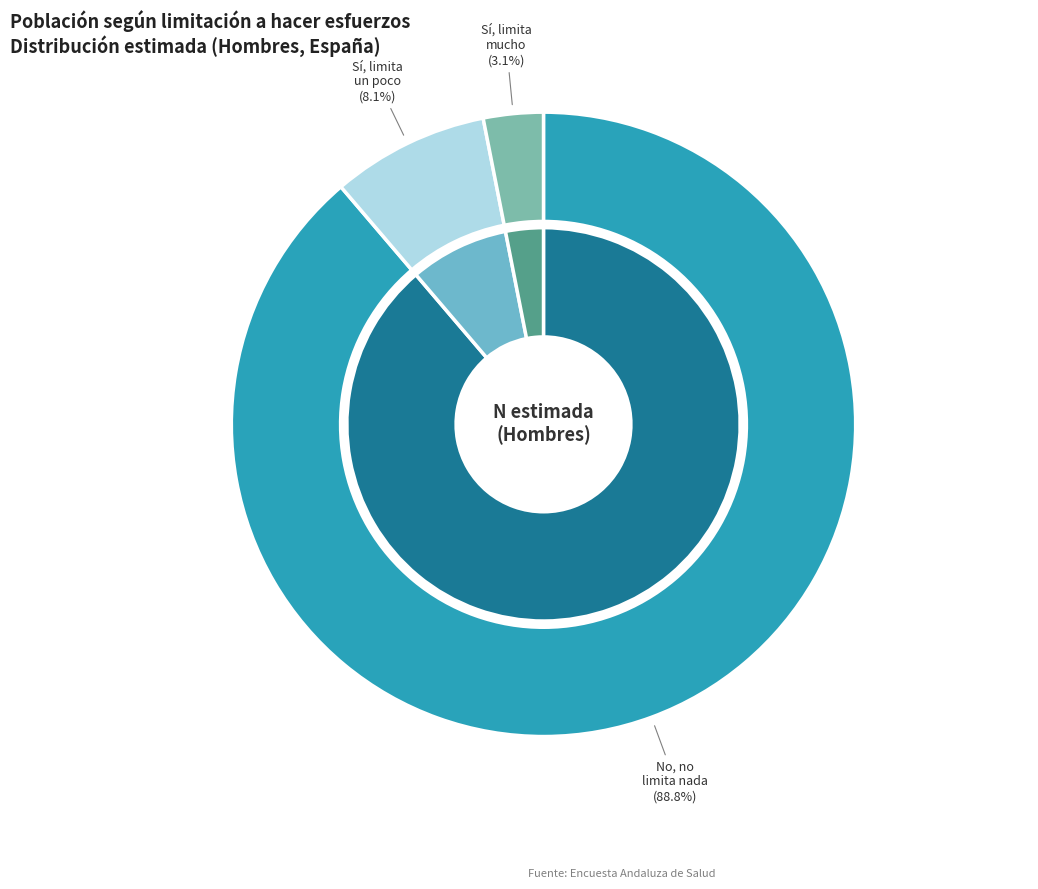

What percentage do 2 and values_hombre together represent?

11.2%